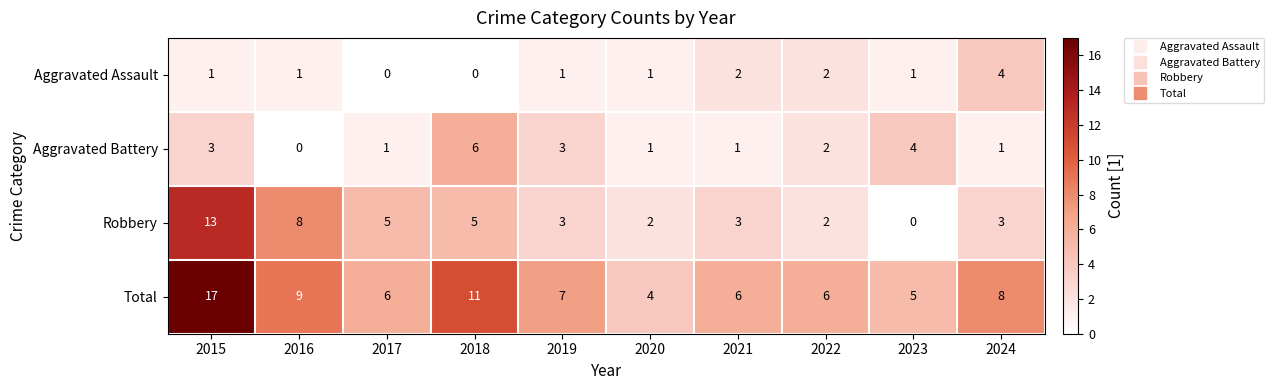

What is the approximate value of Total at 2023, to the nearest 5?

5